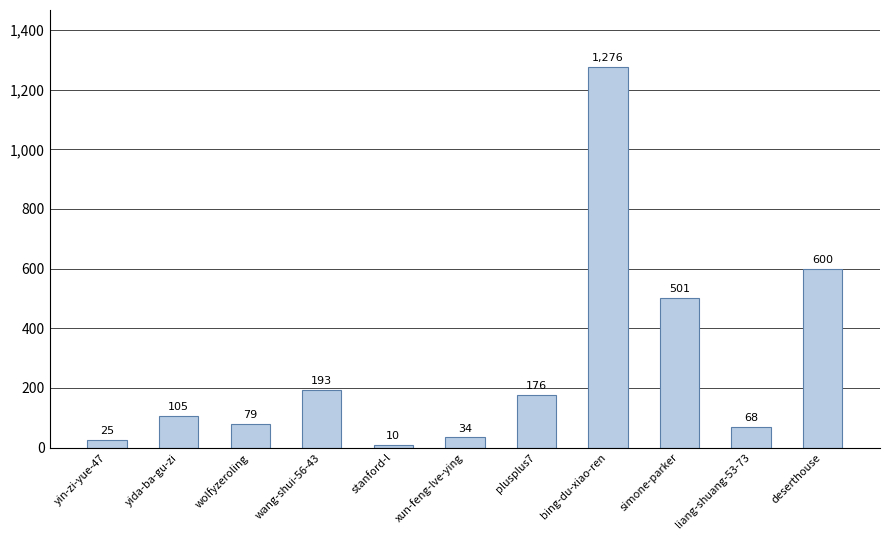

What is the label of the 8th bar from the right?

wang-shui-56-43